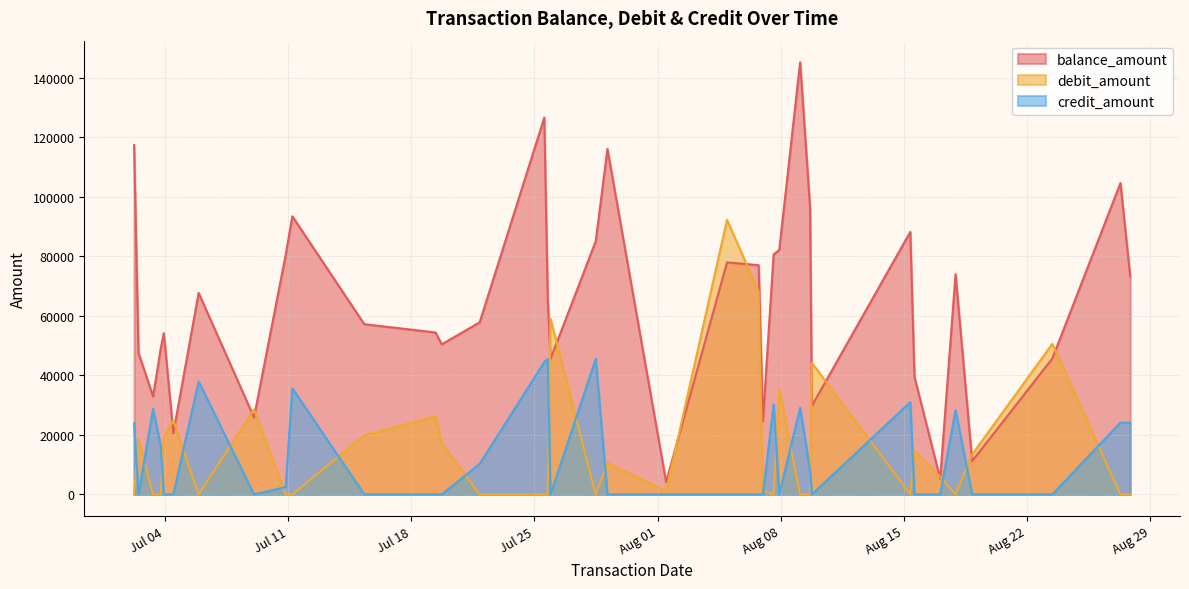

Where is debit_amount nearest to the value 46126?

2023-08-09 18:26